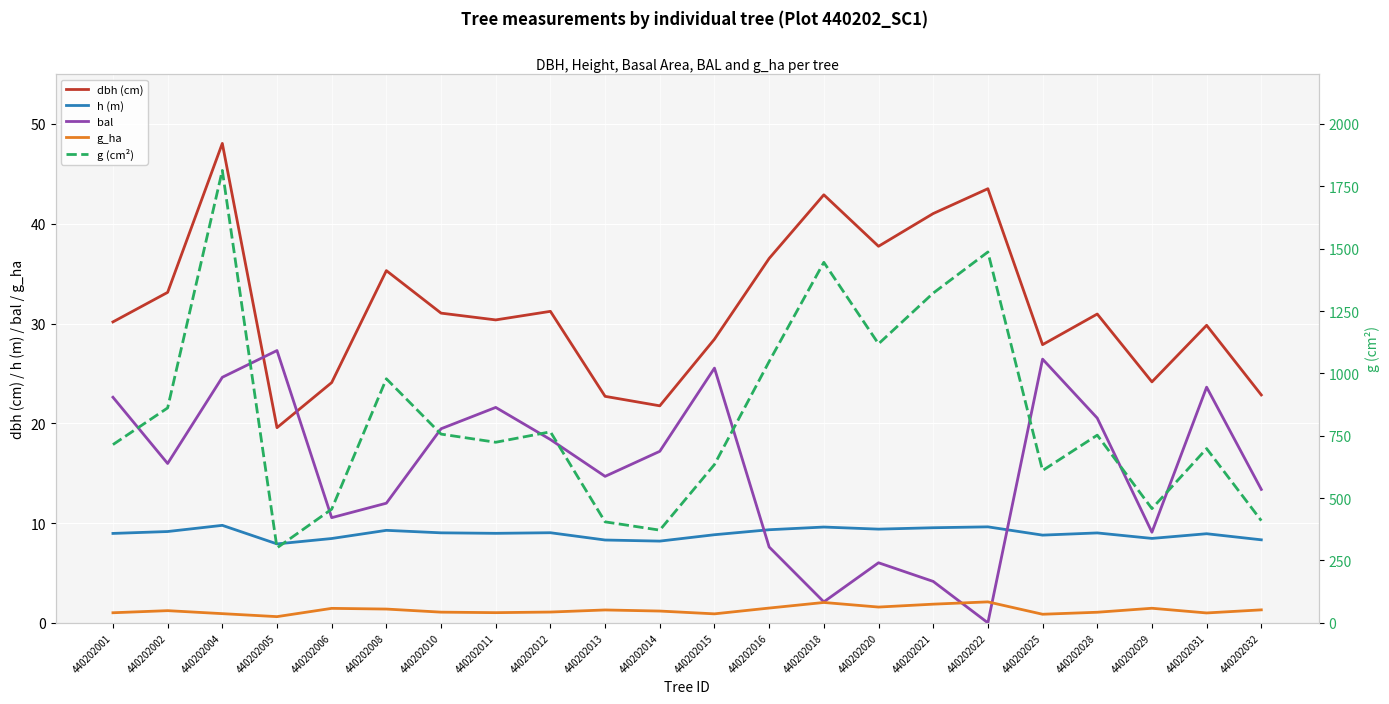

The bal series shows 22.6 at 440202001. True or false?

True